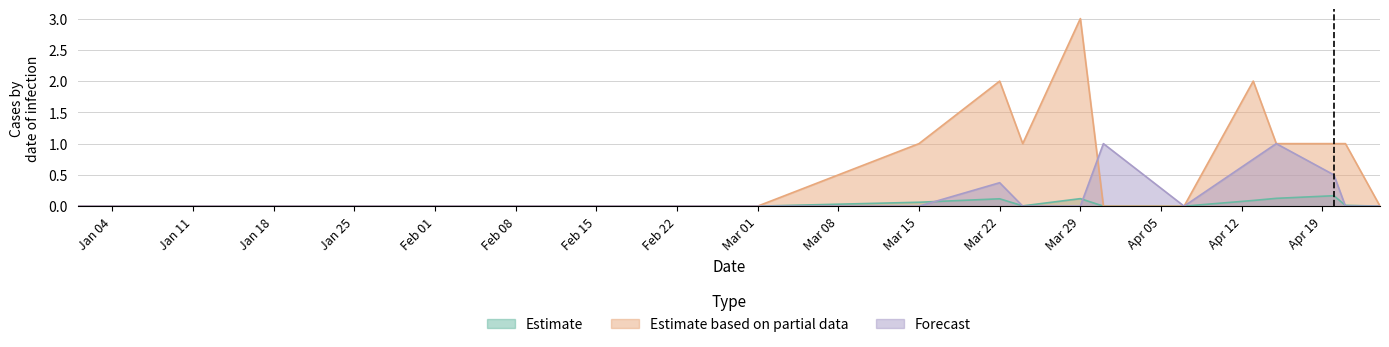

Where is the first local minimum for pcr_positivity_LA_PAZ?

2021-03-24